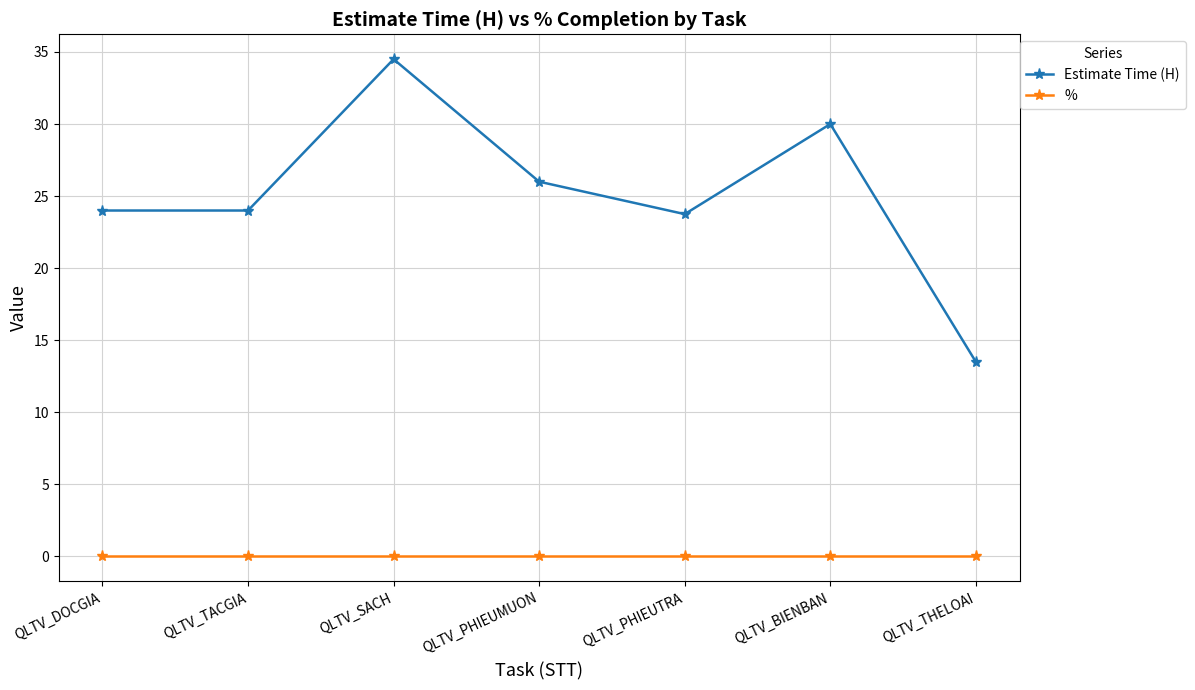

Which series has the largest range (max minus min)?

Estimate Time (H)